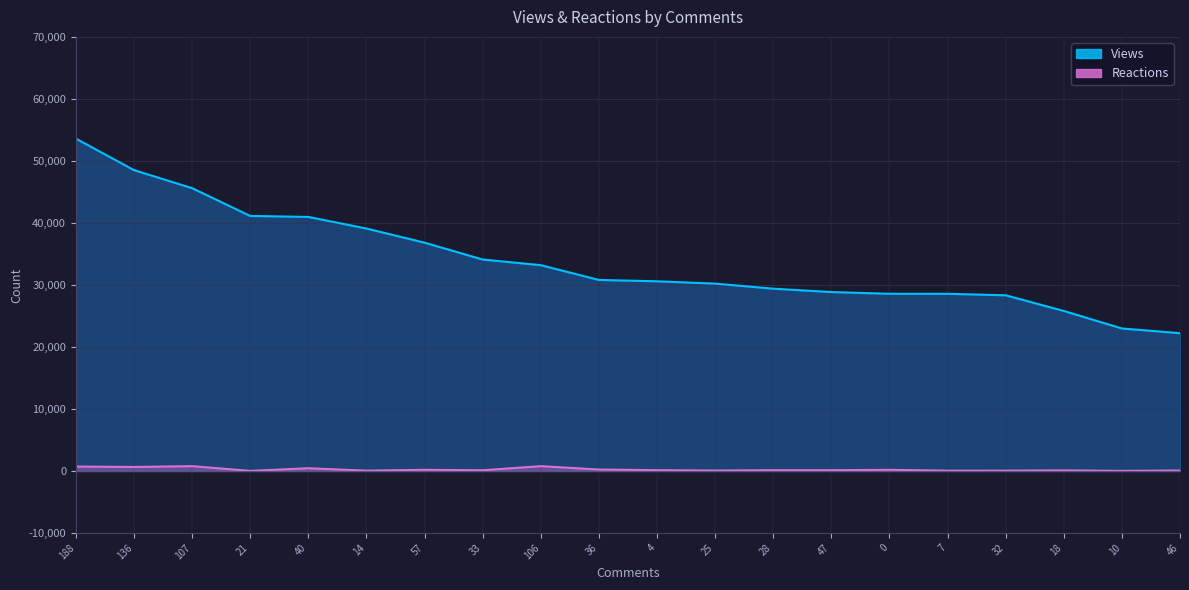

Which series has the largest total across all categories?

Views